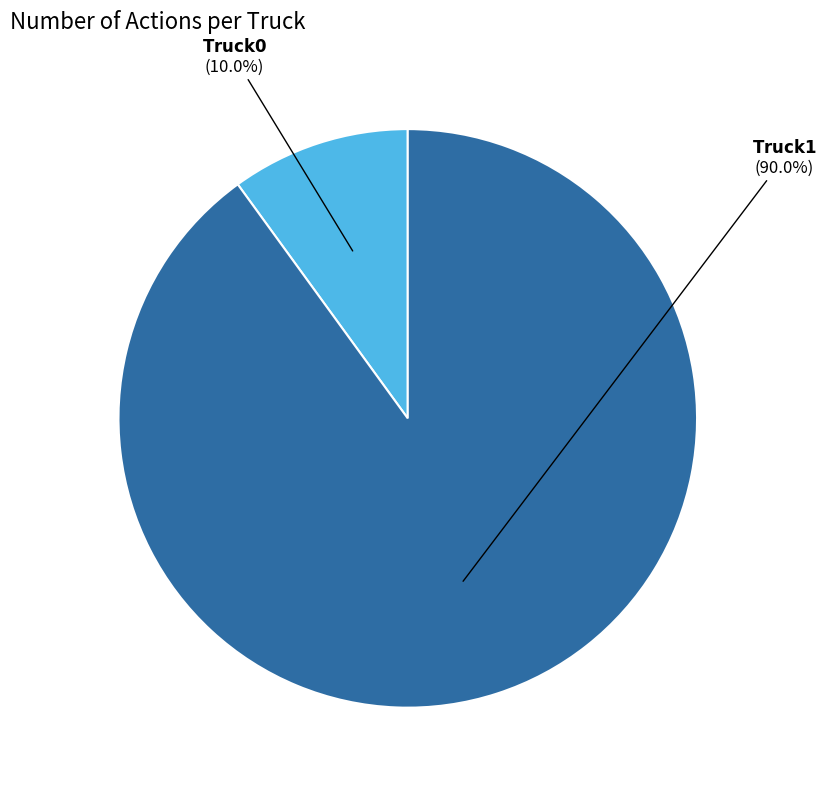

Does any single category account for the majority?

Yes